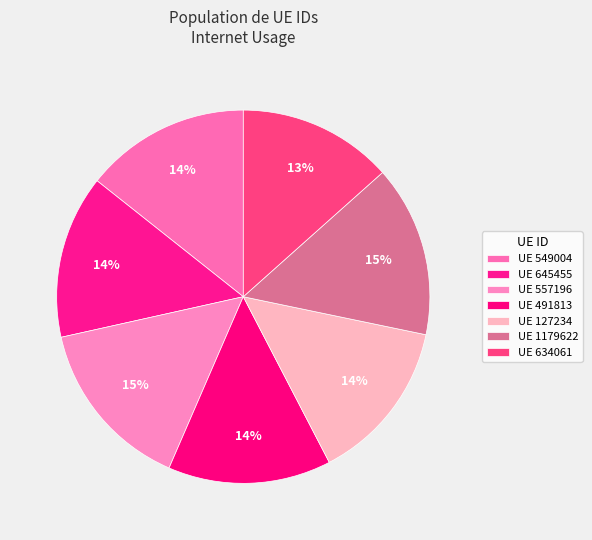

How many slices are in this pie chart?

7